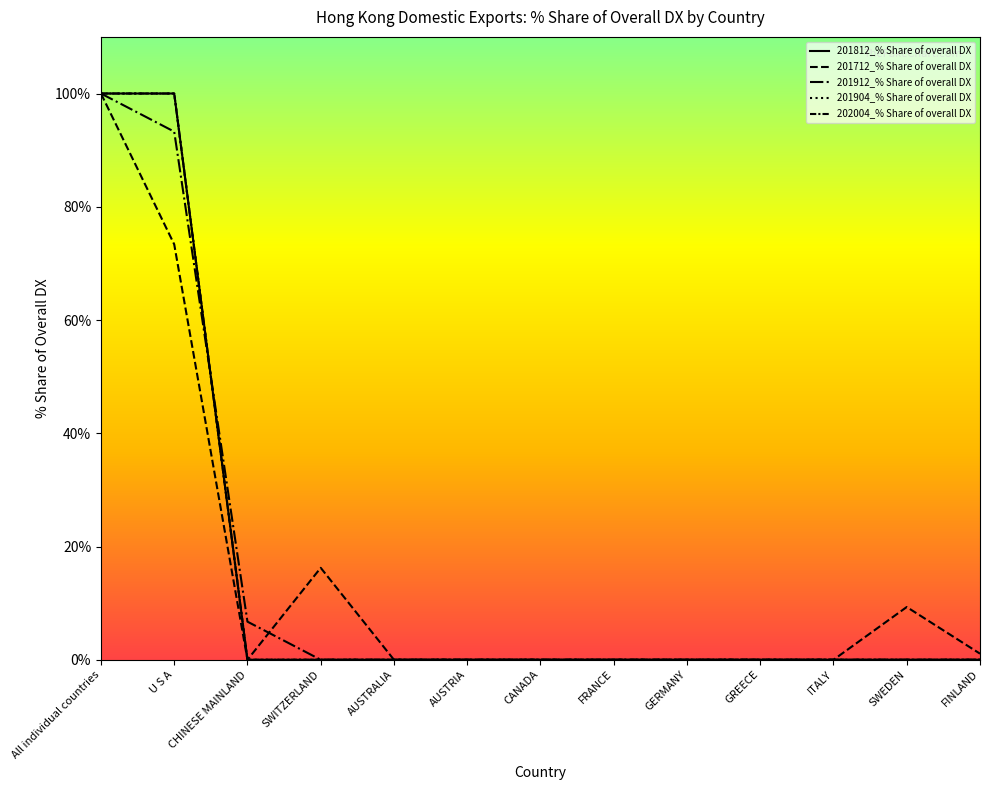

Does the chart display data point markers on the line(s)?

No